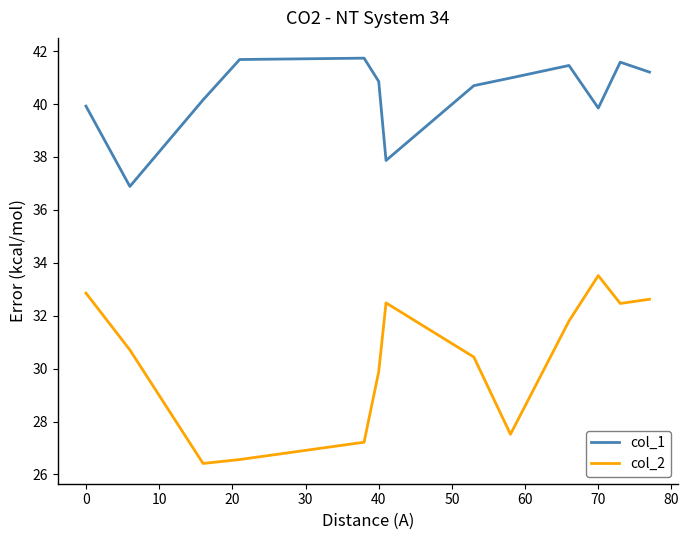

What is the lowest value of the col_1 series?

36.9